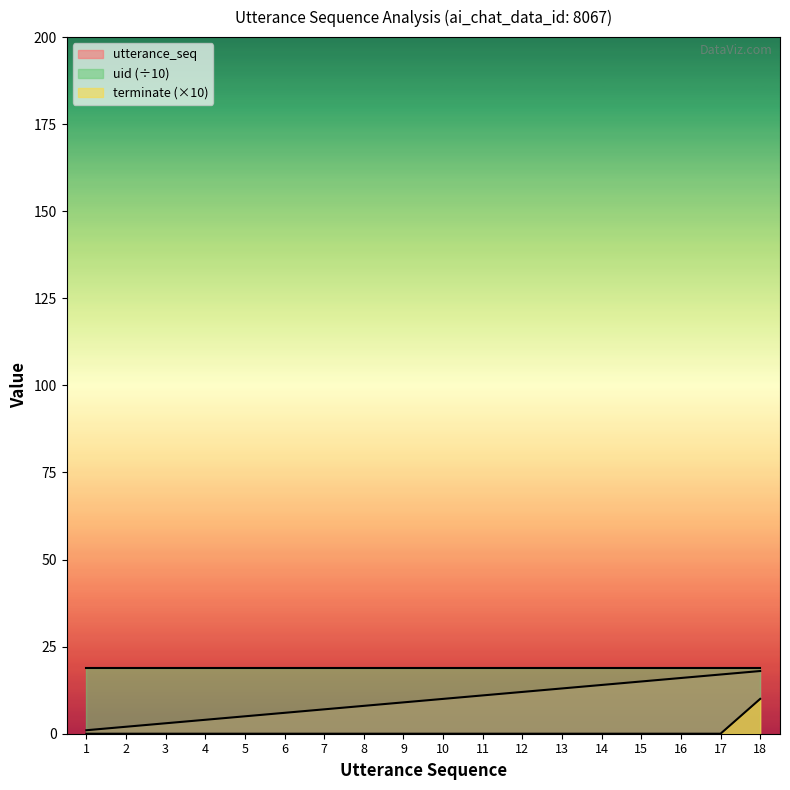

Which series changed the most between 3 and 7?

utterance_seq